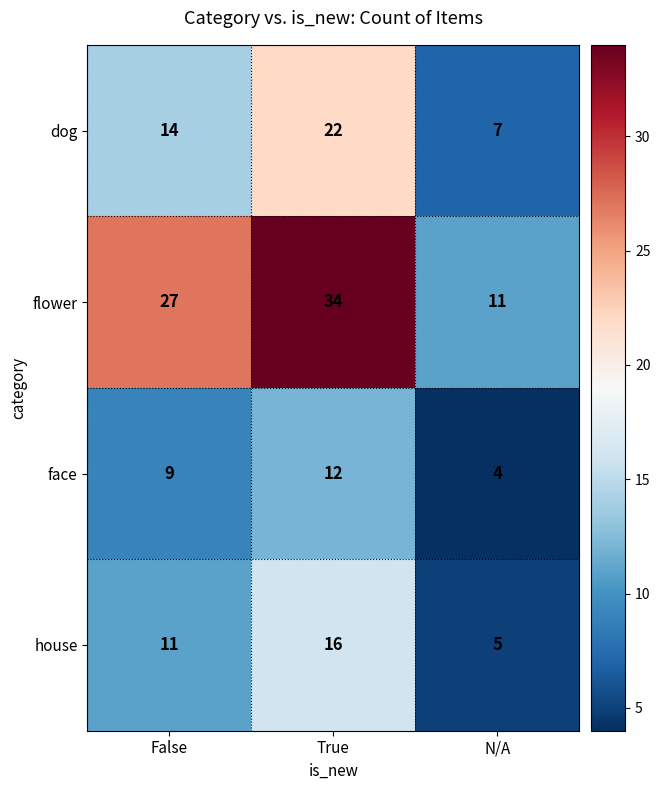

Reading right to left, transcribe all the data shown in this chart.

dog: 7	22	14
flower: 11	34	27
face: 4	12	9
house: 5	16	11